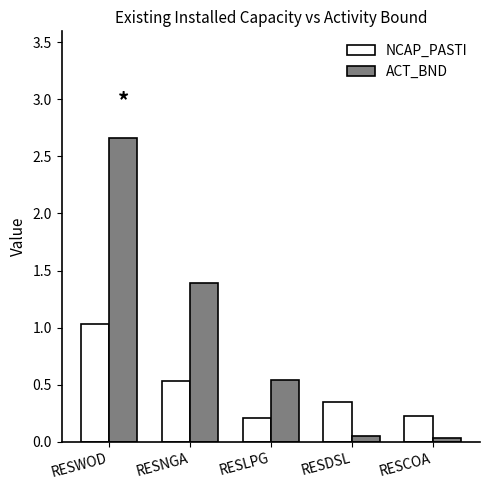

What position from the right is RESCOA?

1